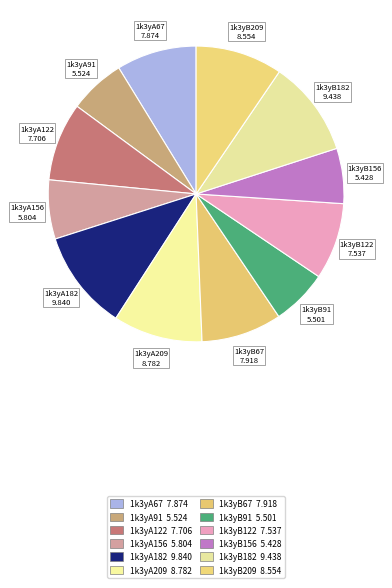

Approximately how many times larger is the value at 1k3yA91 compared to 1k3yB156?

1.0